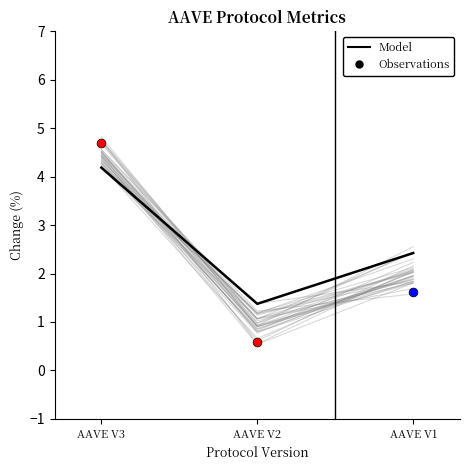

Approximately how many times larger is the value at AAVE V3 compared to AAVE V2?

3.0